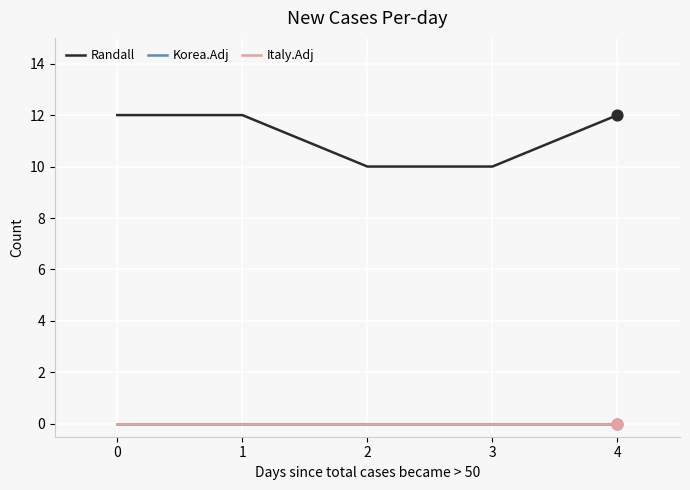

Is this an area chart (filled region under the line)?

No